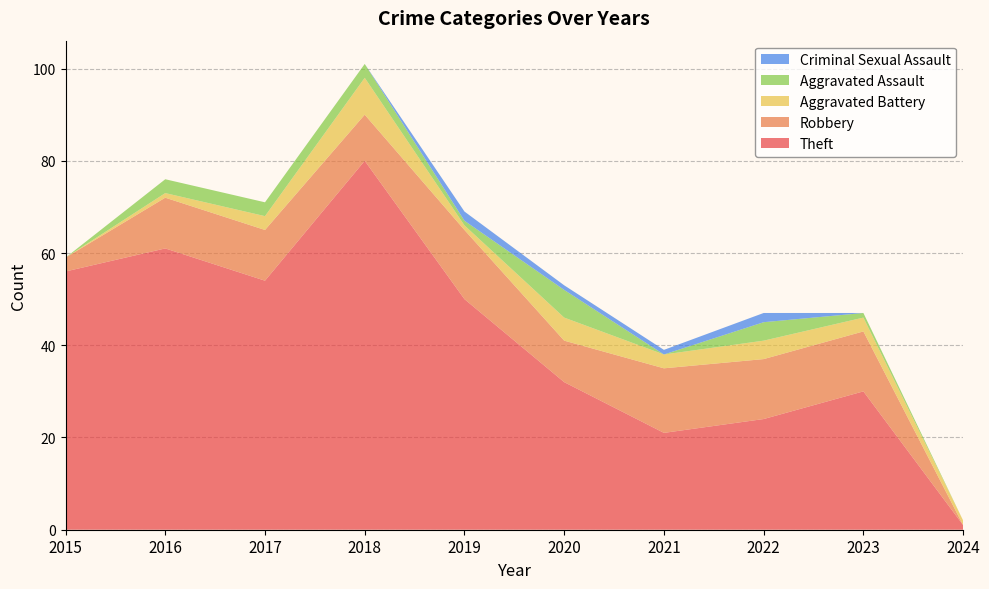

Reading right to left, transcribe all the data shown in this chart.

Theft: 1	30	24	21	32	50	80	54	61	56
Robbery: 0	13	13	14	9	15	10	11	11	3
Aggravated Battery: 1	3	4	3	5	1	8	3	1	0
Aggravated Assault: 0	1	4	0	6	1	3	3	3	0
Criminal Sexual Assault: 0	0	2	1	1	2	0	0	0	0